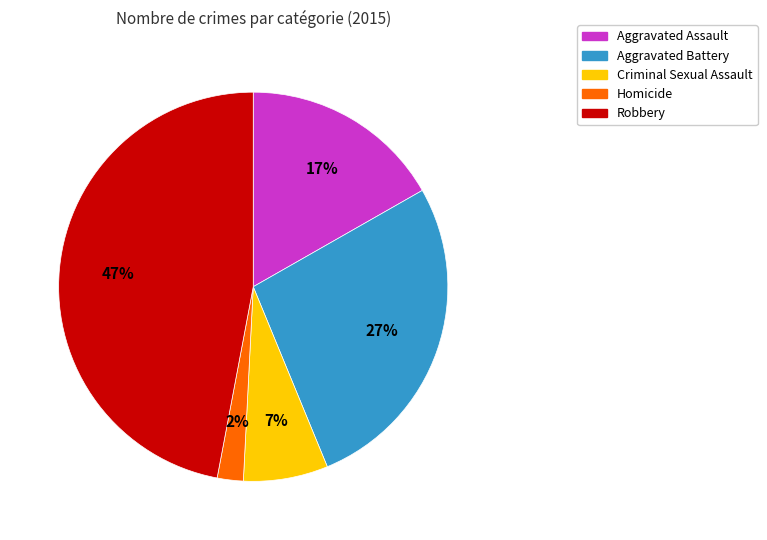

Rank the categories by value from lowest to highest.

Homicide, Criminal Sexual Assault, Aggravated Assault, Aggravated Battery, Robbery